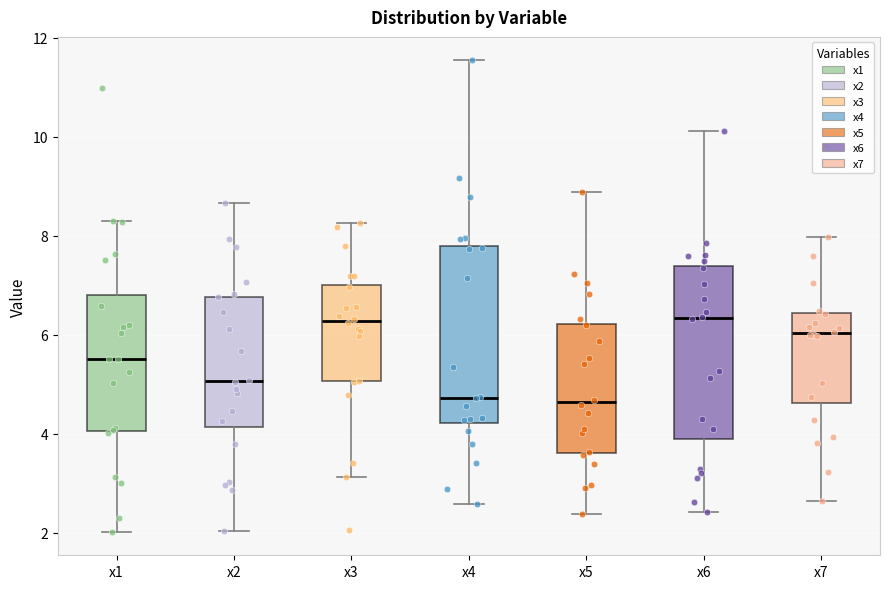

Where is the lower edge of the box for x5 on the y-axis? The values are not printed on the chart, so give them approximately, as read against the axis.

3.6